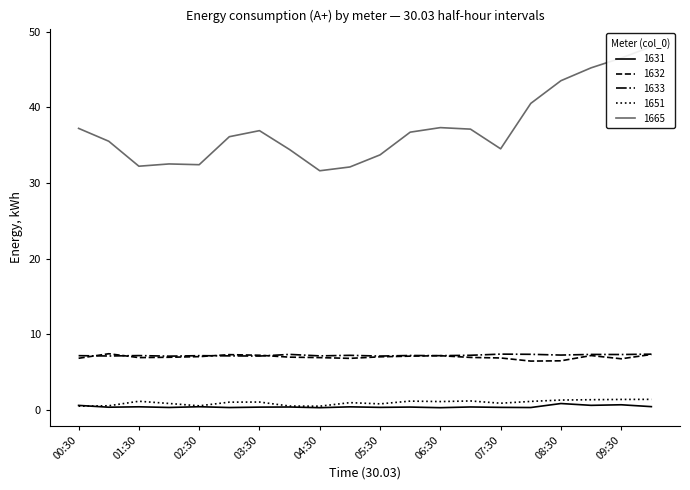

Which category has the highest value in the 1632 series?

01:00